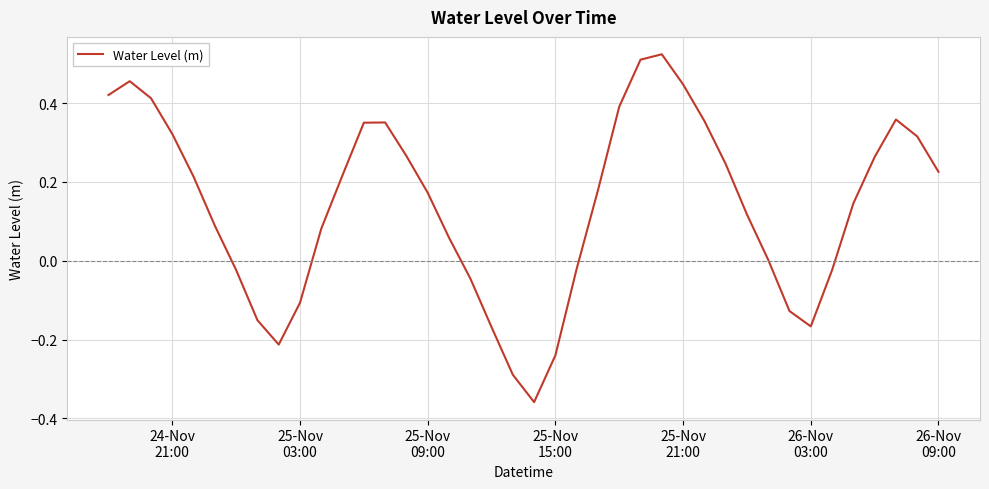

How many interior local valleys (lower than both neighbors) does the data have?

3